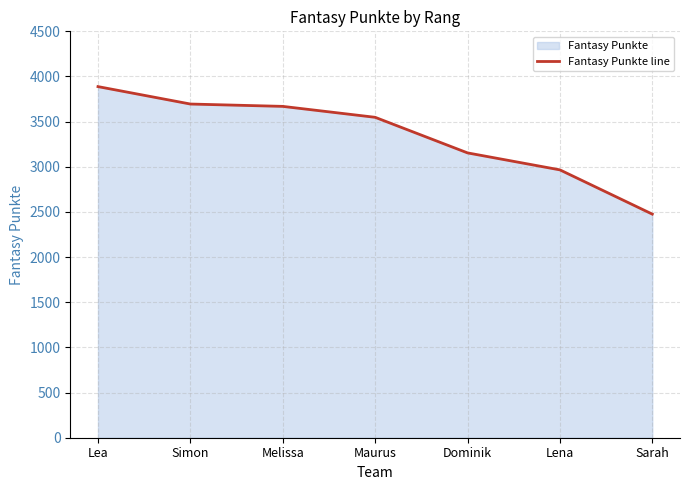

Reading left to right, transcribe all the data shown in this chart.

Lea=3888	Simon=3695	Melissa=3669	Maurus=3548	Dominik=3154	Lena=2966	Sarah=2476